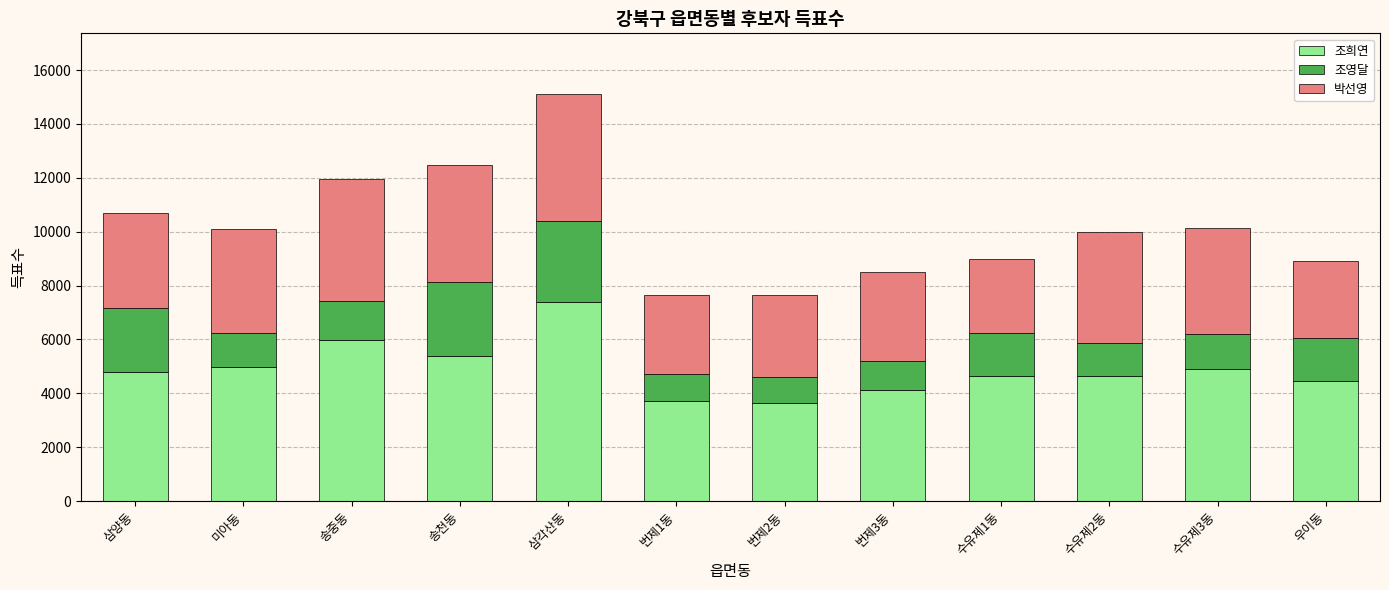

The 조희연 series shows 5974 at 송중동. True or false?

True